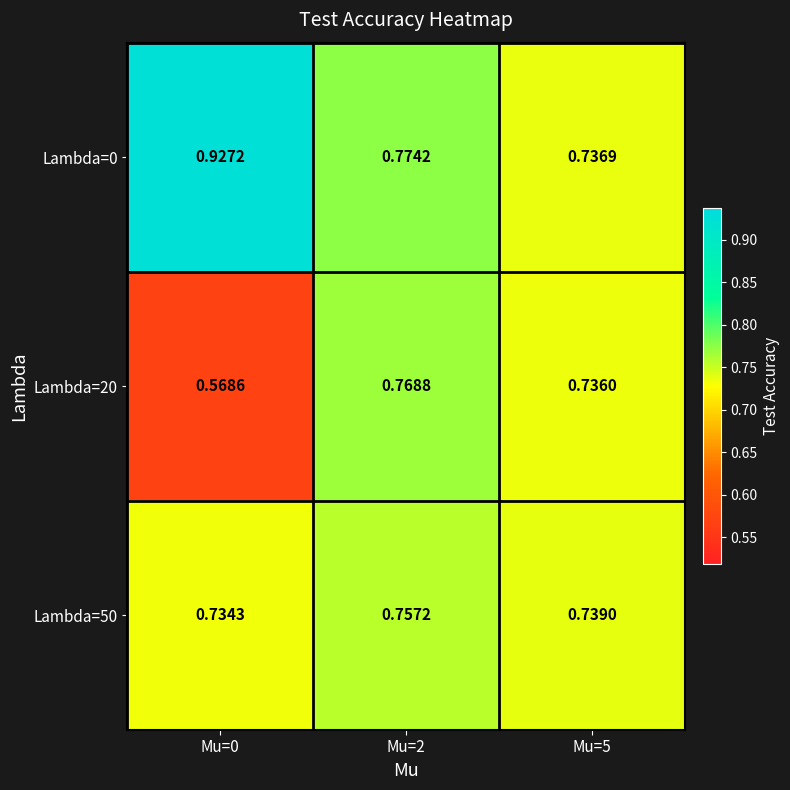

Is the value of Lambda=50 at Mu=5 greater than the value of Lambda=20 at Mu=5?

Yes